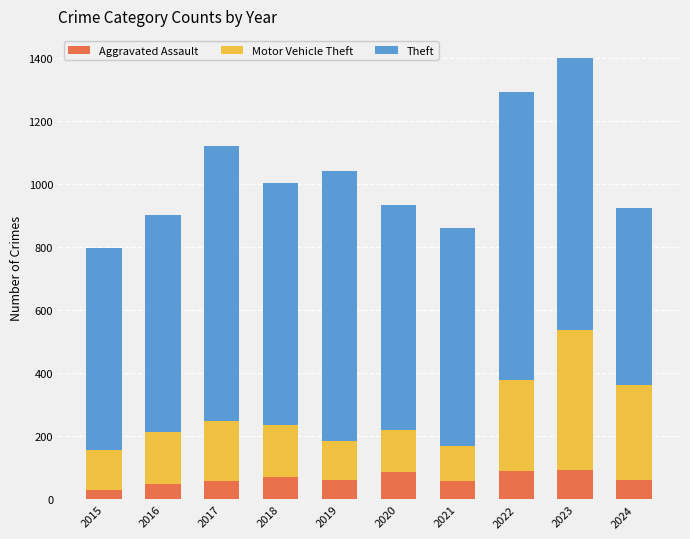

What is the total value across all series at 2019?

1041